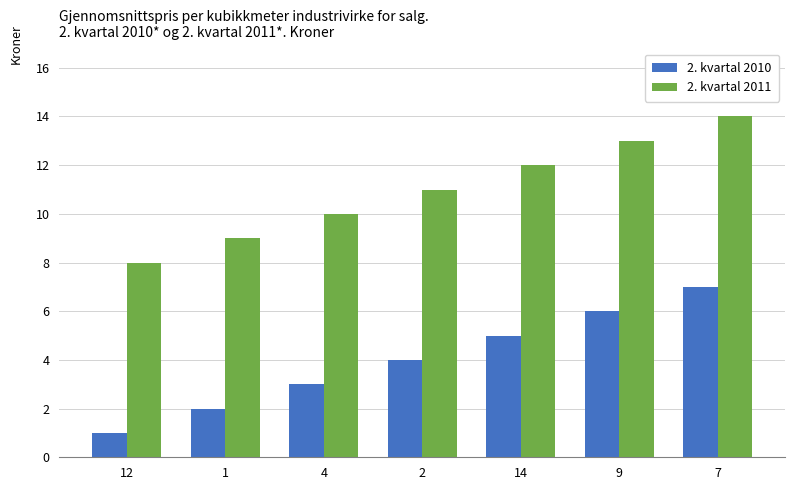

What is the sum of the 2. kvartal 2011 values at 7 and 9?

27